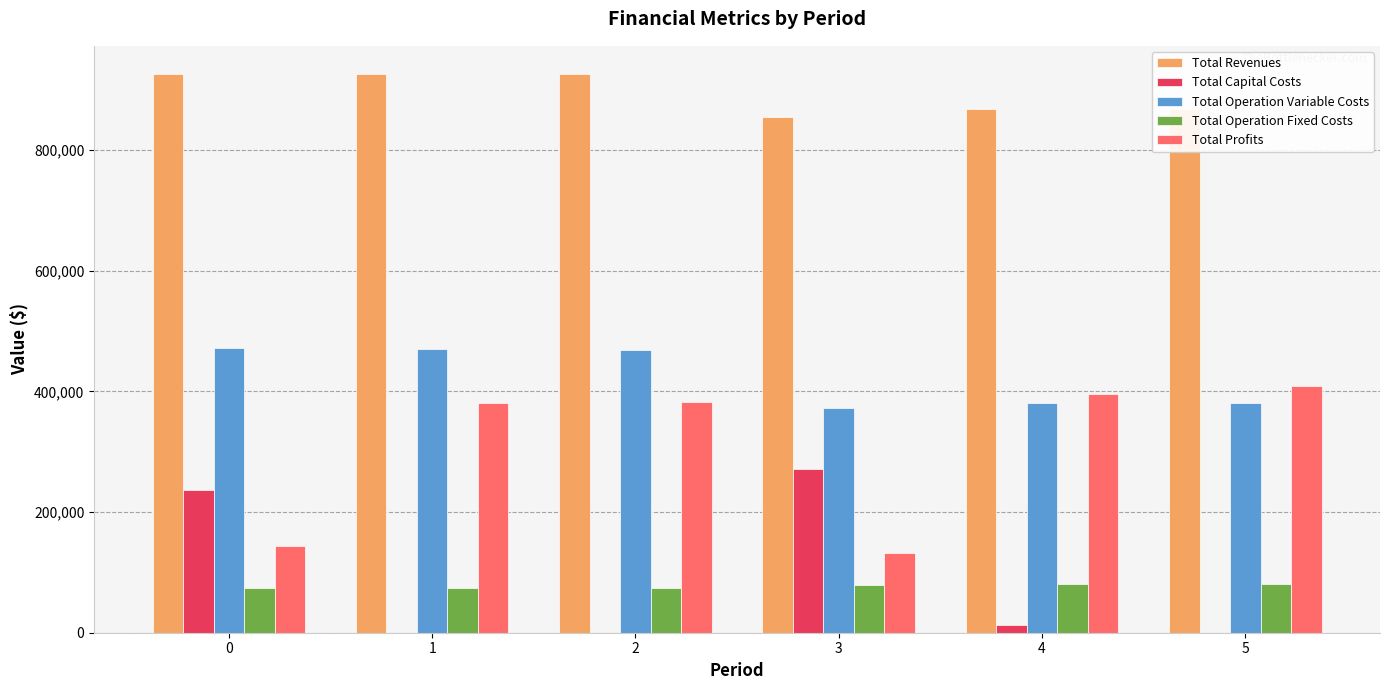

What is the total value across all series at 1?

1853328.6